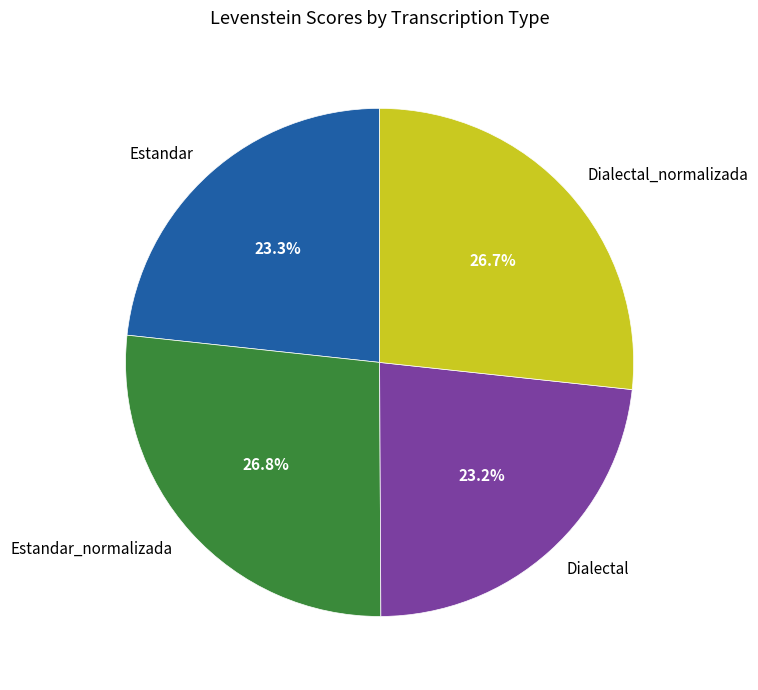

Approximately how many times larger is the value at Estandar_normalizada compared to Estandar?

1.2